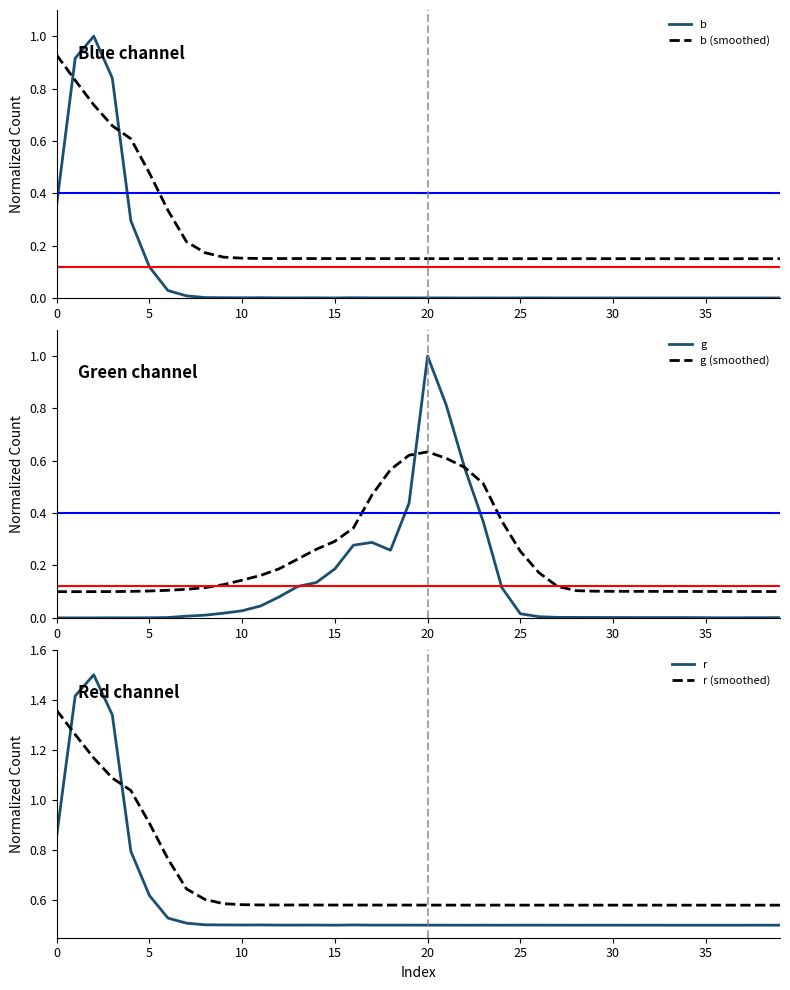

How many lines are shown in the chart?

6